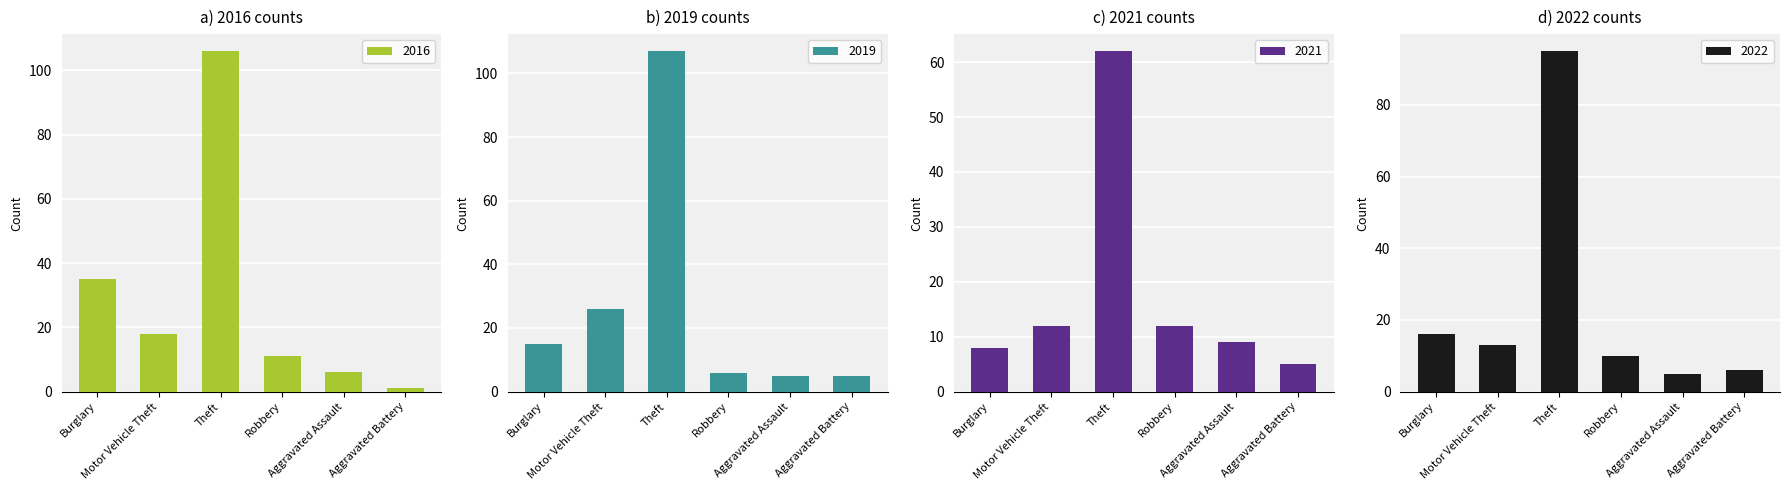

What is the difference between the second highest and minimum values in the 2016 series?

34